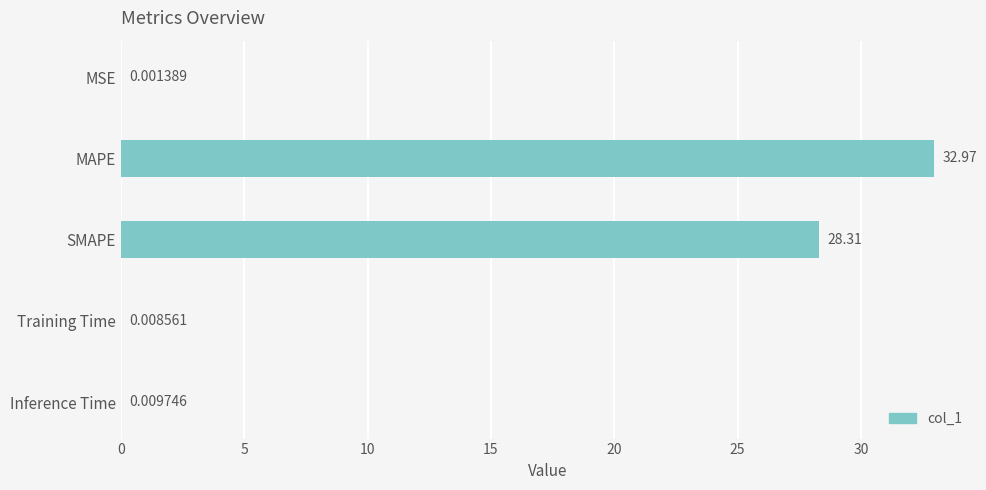

What is the sum of all values?

61.3